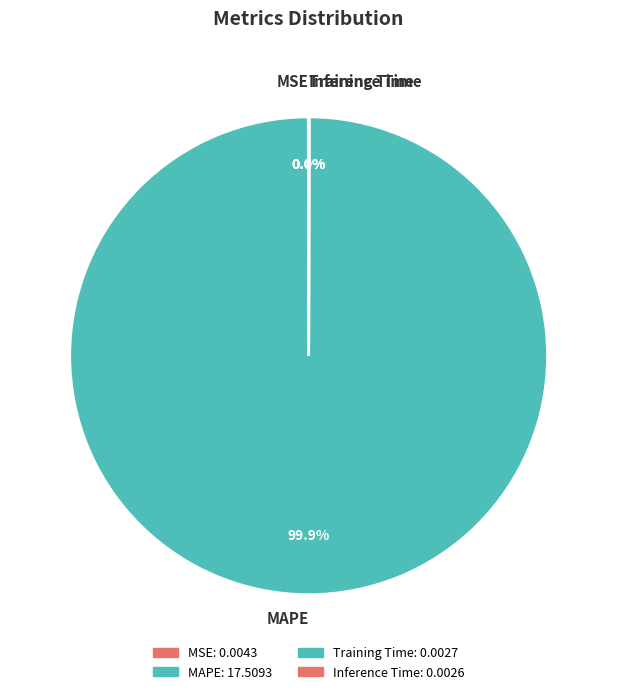

Does any single category account for the majority?

Yes